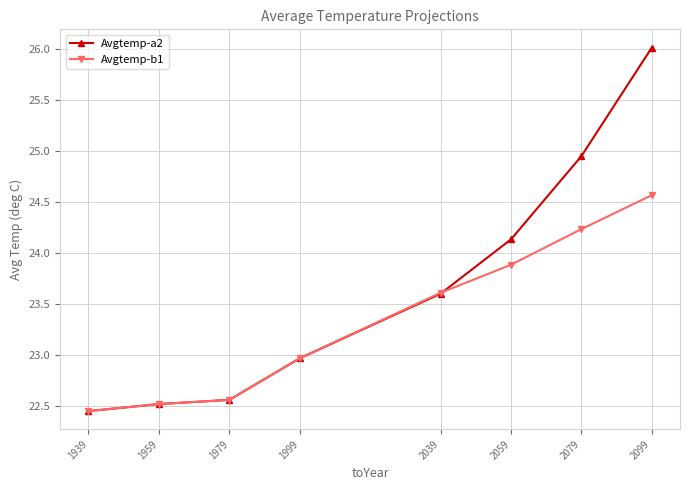

Does the chart have visible grid lines?

Yes